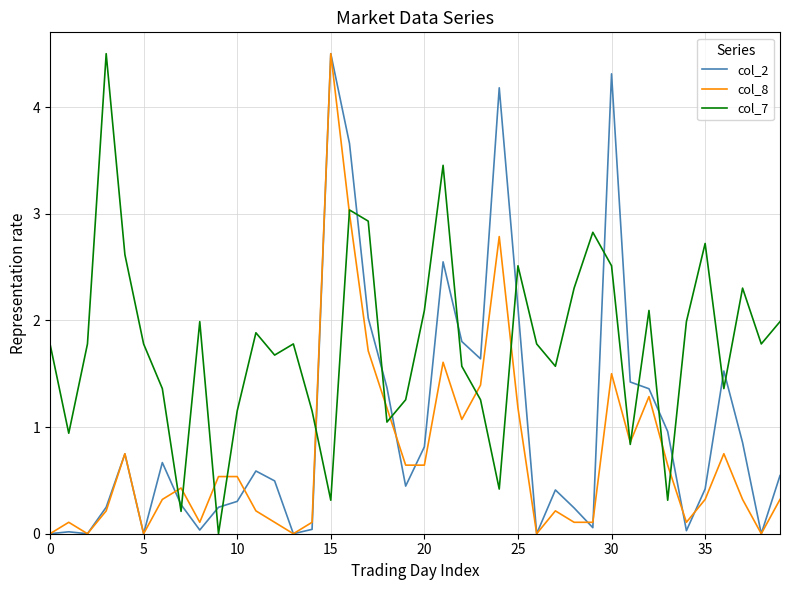

How many positive values does the col_7 series have?

39